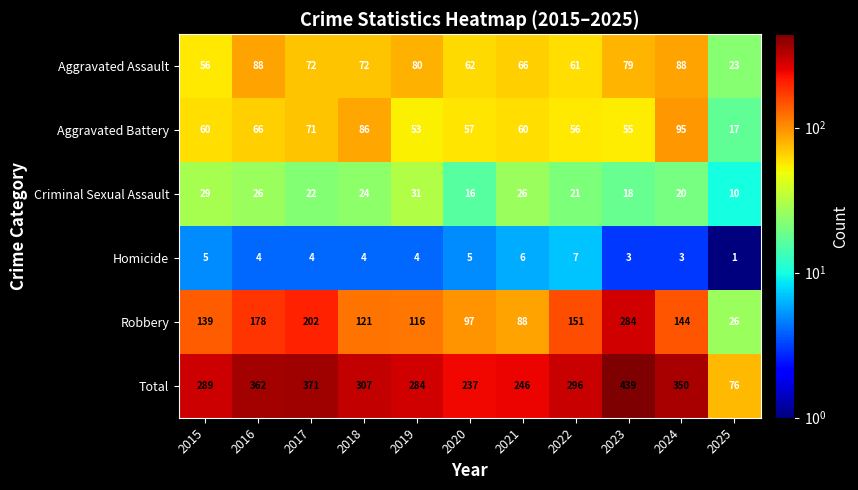

How many categories are shown in the chart?

11